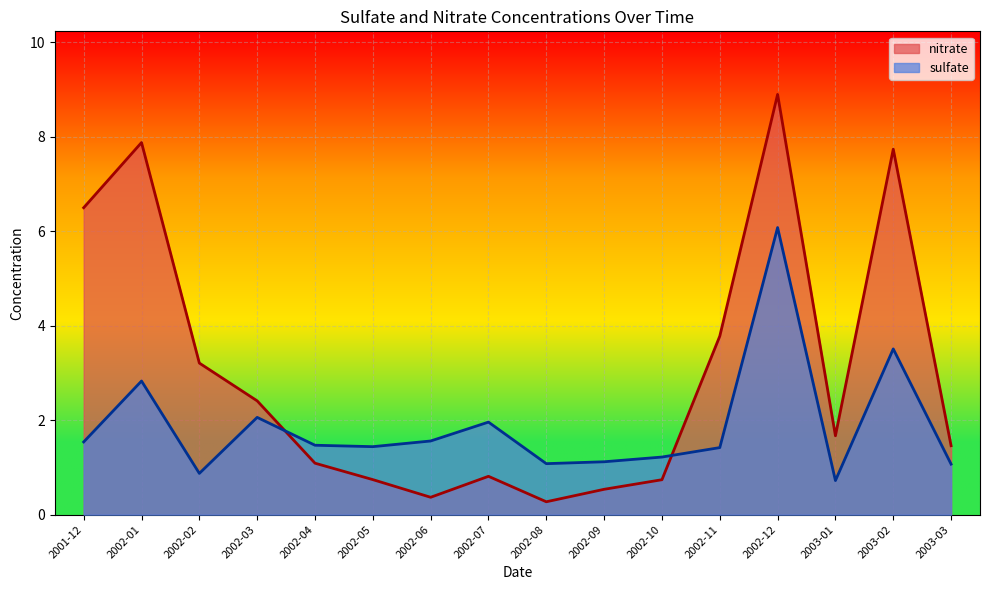

Does the chart display data point markers on the line(s)?

No